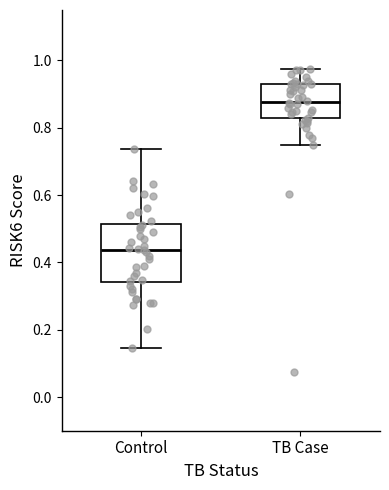

Where is the upper edge of the box for TB Case on the y-axis? The values are not printed on the chart, so give them approximately, as read against the axis.

0.92